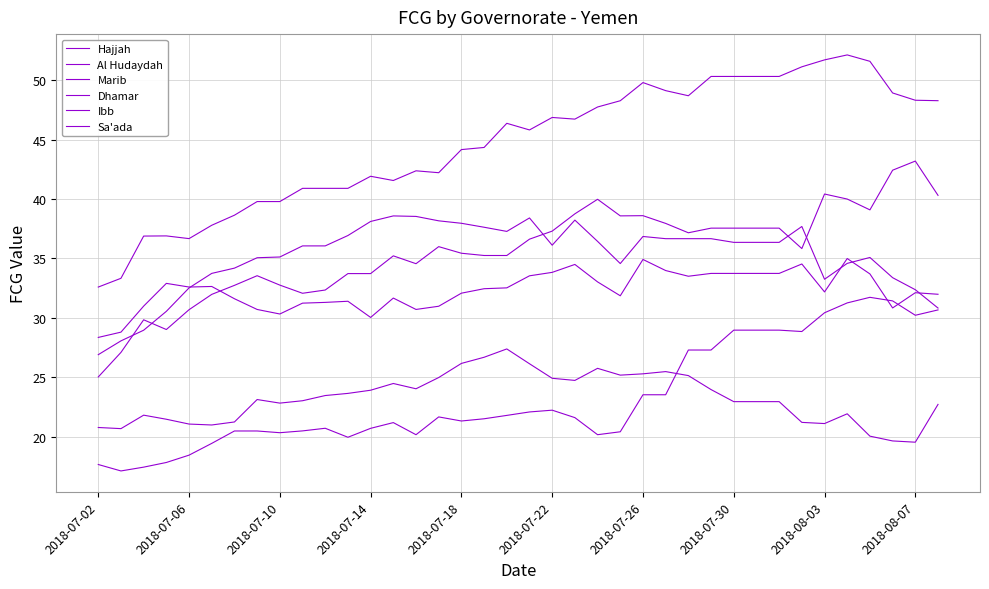

True or false: Sa'ada and Al Hudaydah cross at least once.

True